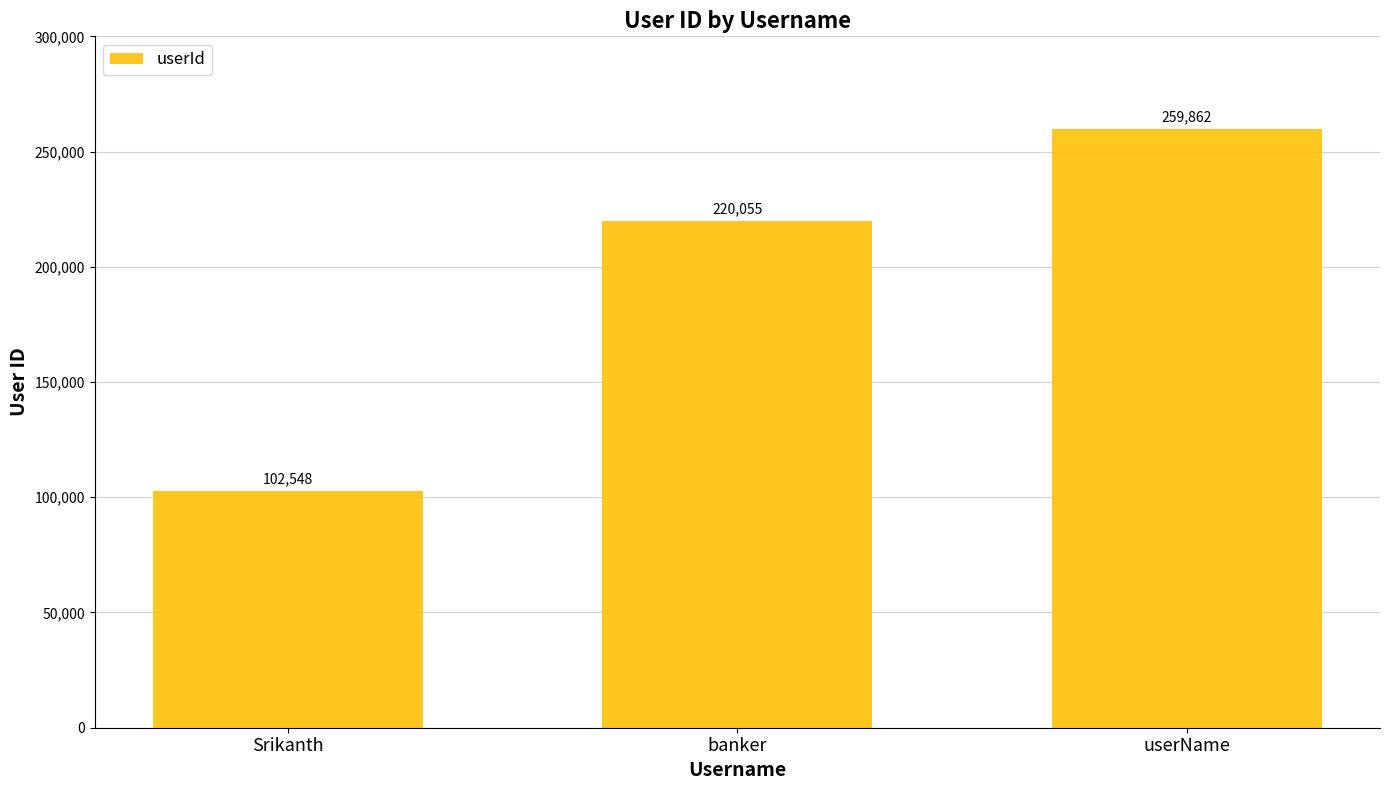

What is the change in value from banker to userName?

+39807